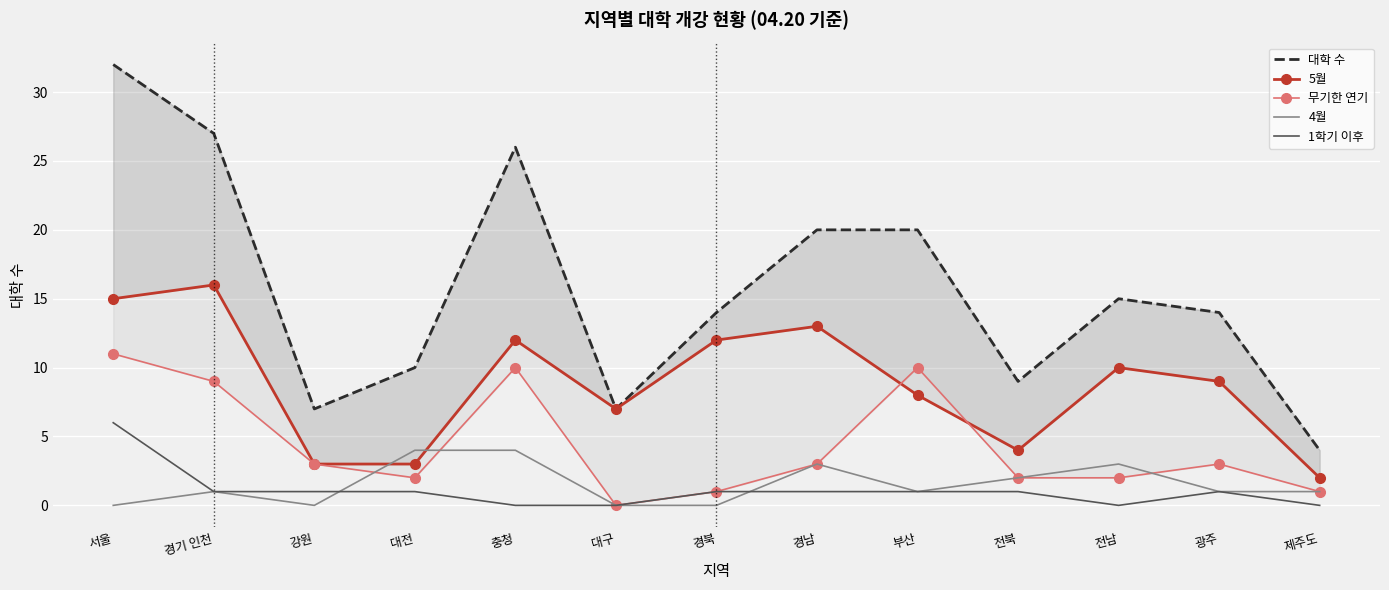

True or false: 4월 has a value of 2 at 경기 인천.

False